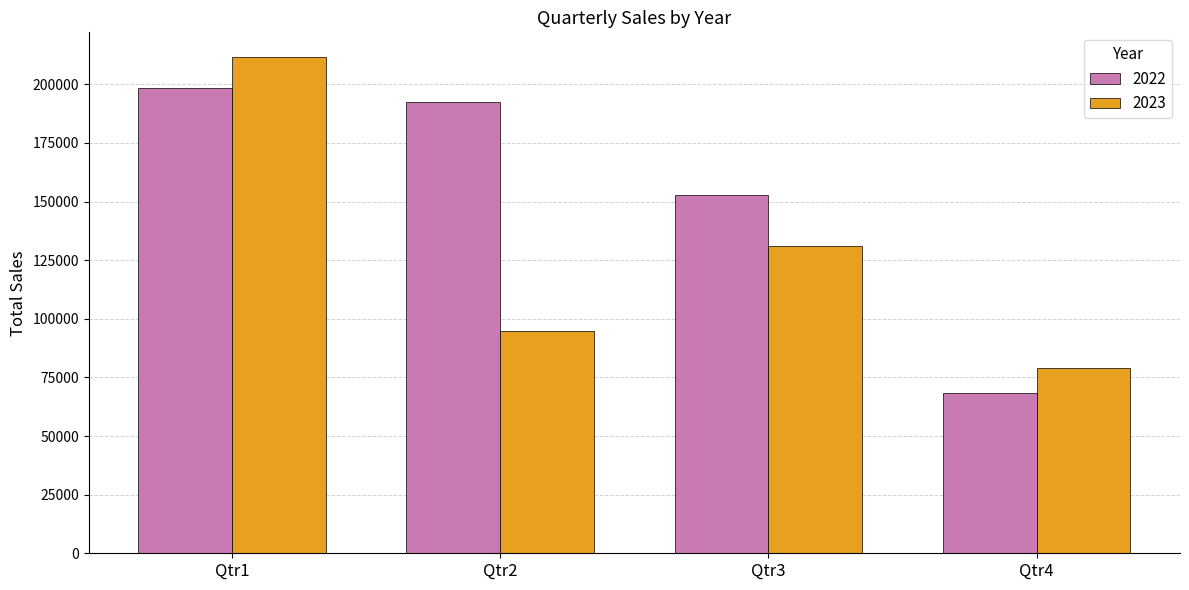

At how many categories does at least one series exceed 195564?

1